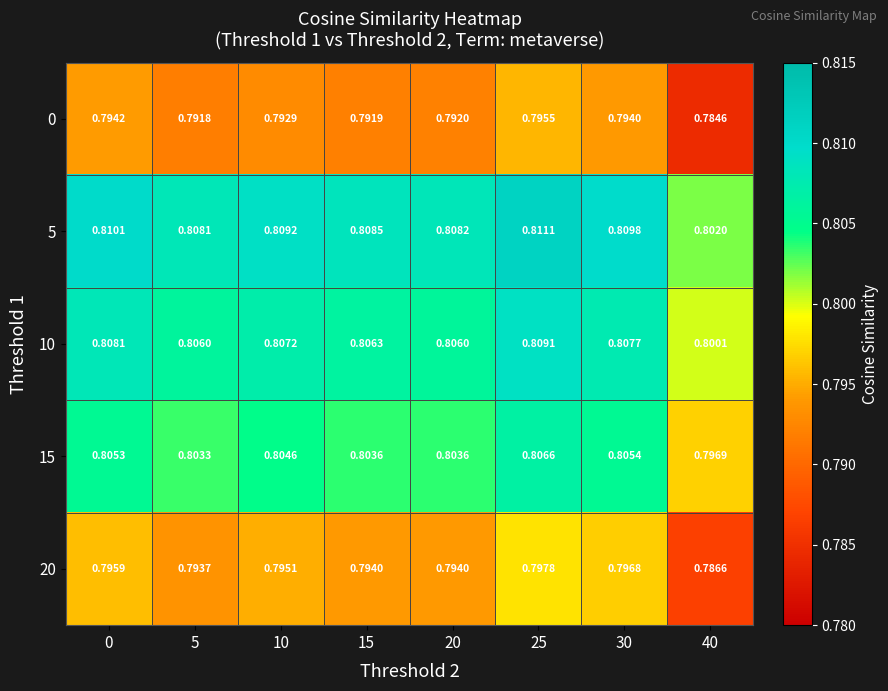

Is the value of 10 at 25 greater than the value of 5 at 30?

No